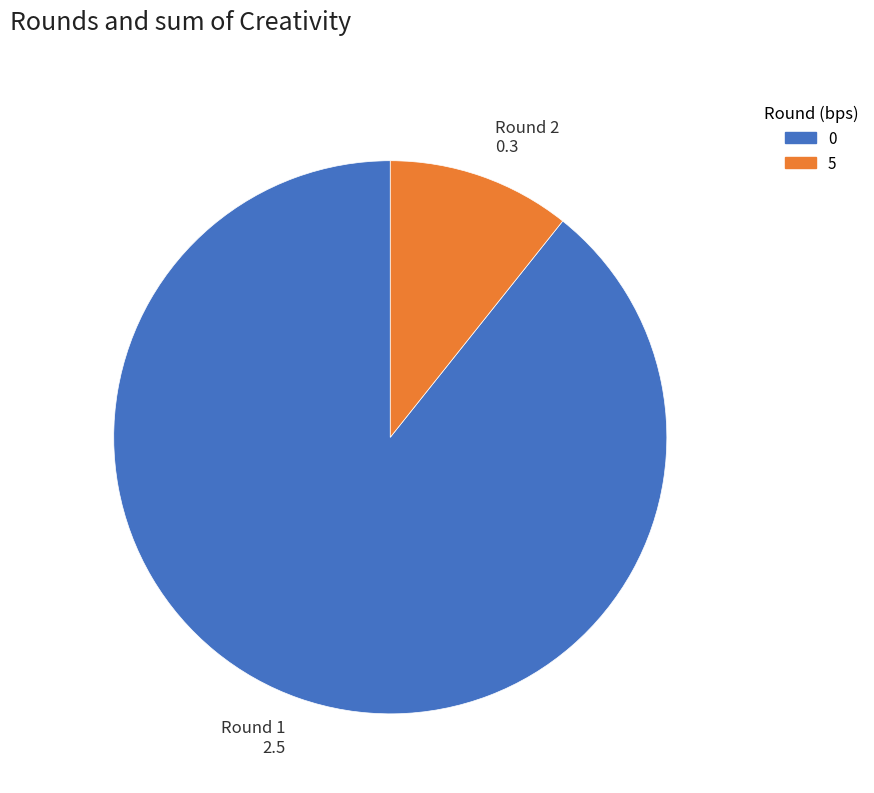

Is there any slice that represents more than half of the pie?

Yes